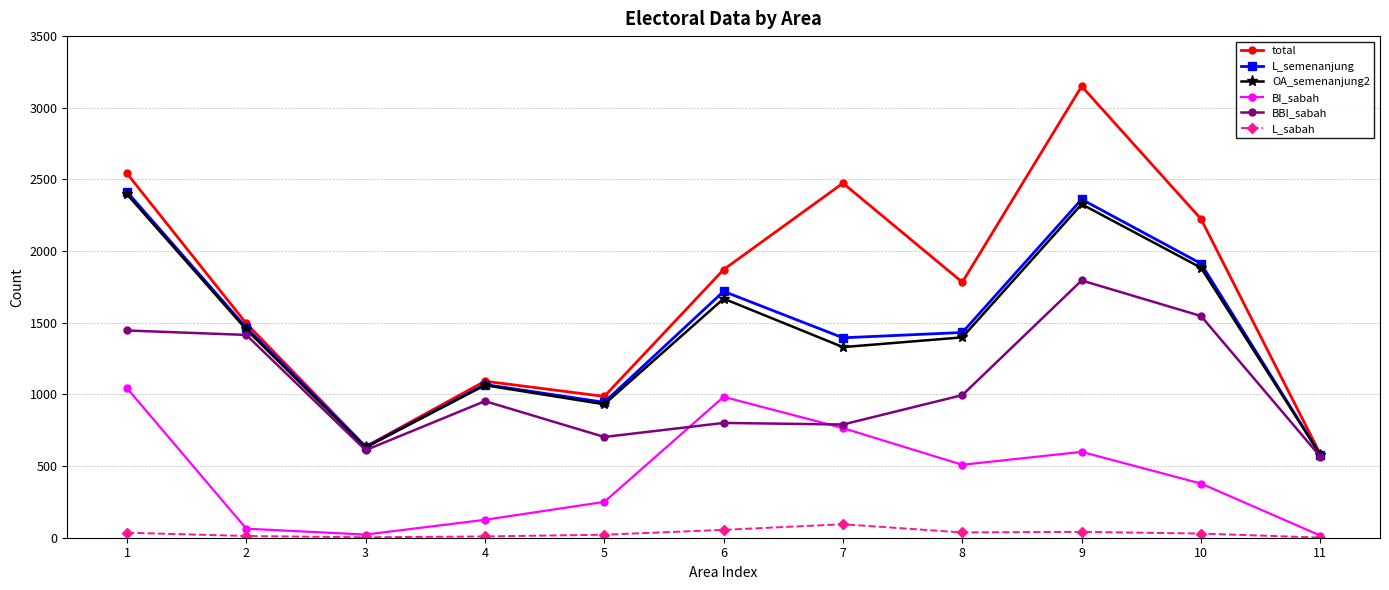

Which series has the largest range (max minus min)?

total